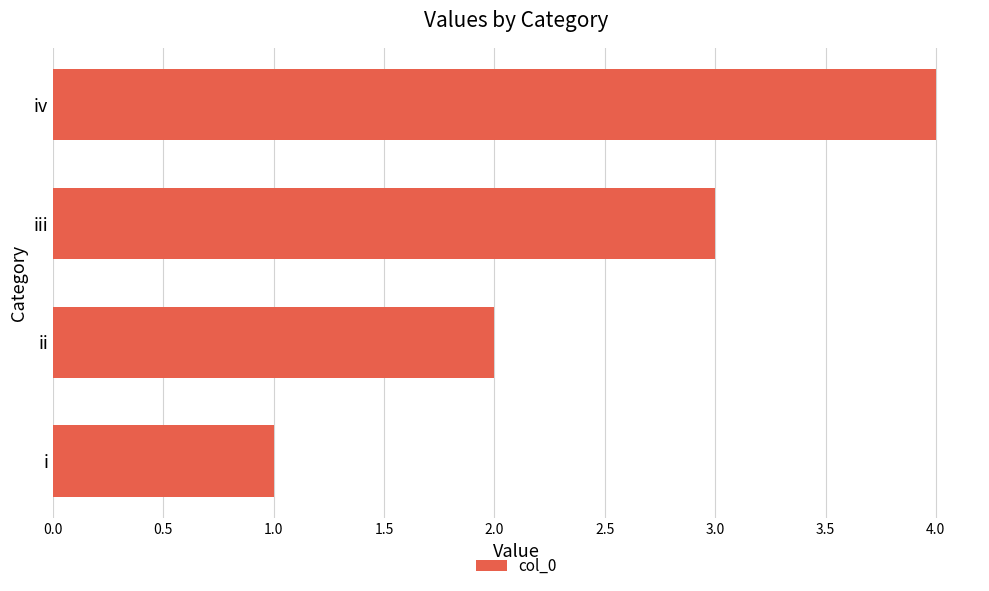

Are the bars horizontal?

Yes